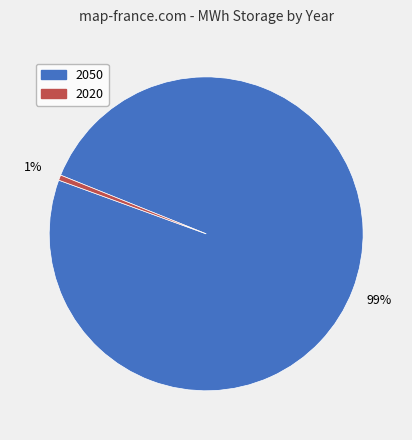

Rank the categories by value from highest to lowest.

2050, 2020